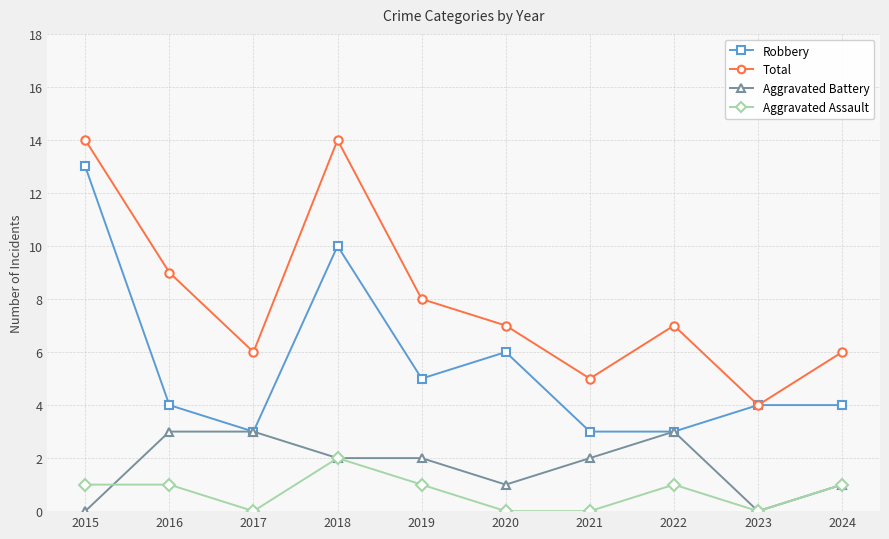

At which label does Total first exceed 7?

2015